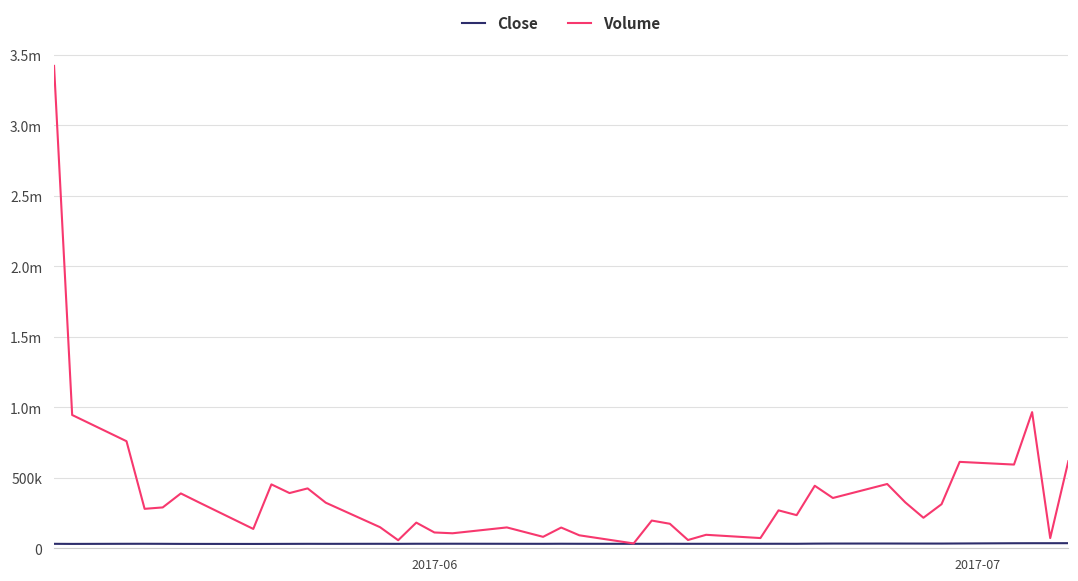

What is the difference between the maximum and minimum values in the Close series?

5400